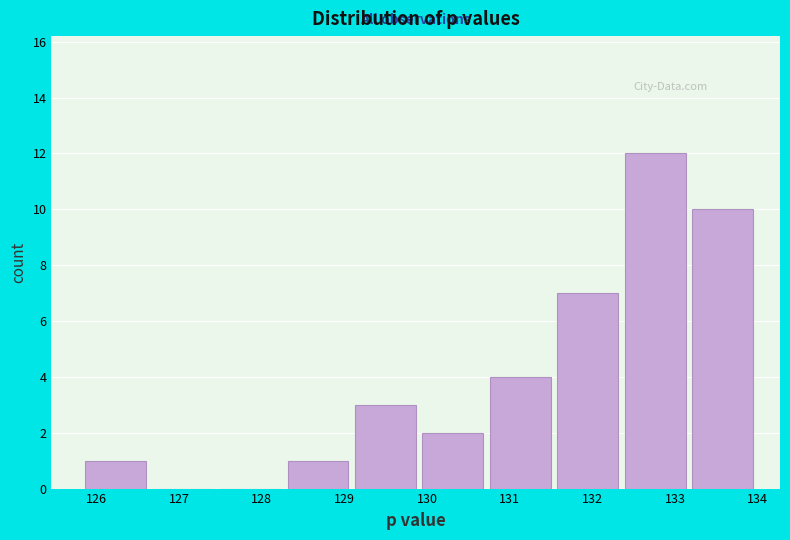

Reading left to right, transcribe this chart: for each bar, give the range it covers on the x-axis and its height. Neither the bar edges nor the heights are printed on the chart, so give them approximately, as read against the axes.

125.9 to 126.7: 1
126.7 to 127.5: 0
127.5 to 128.3: 0
128.3 to 129.1: 1
129.1 to 129.9: 3
129.9 to 130.8: 2
130.8 to 131.6: 4
131.6 to 132.4: 7
132.4 to 133.2: 12
133.2 to 134.0: 10